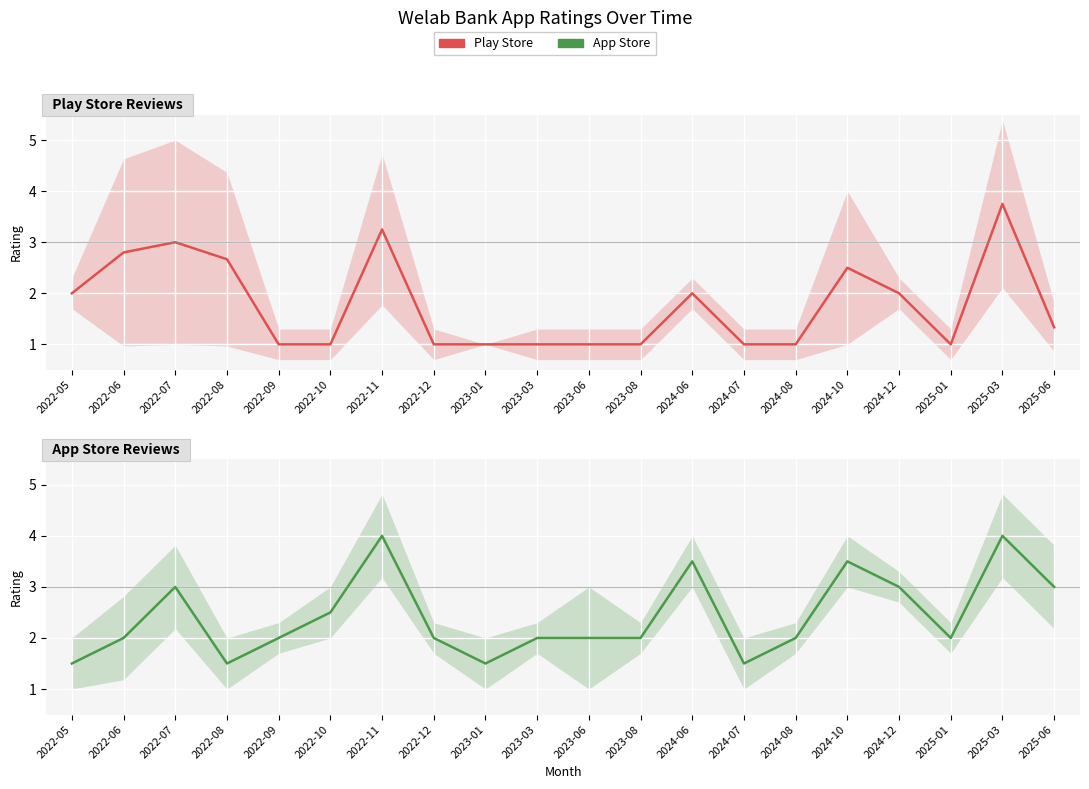

What is the value of the Play Store point at the 10th from the left?

1.0